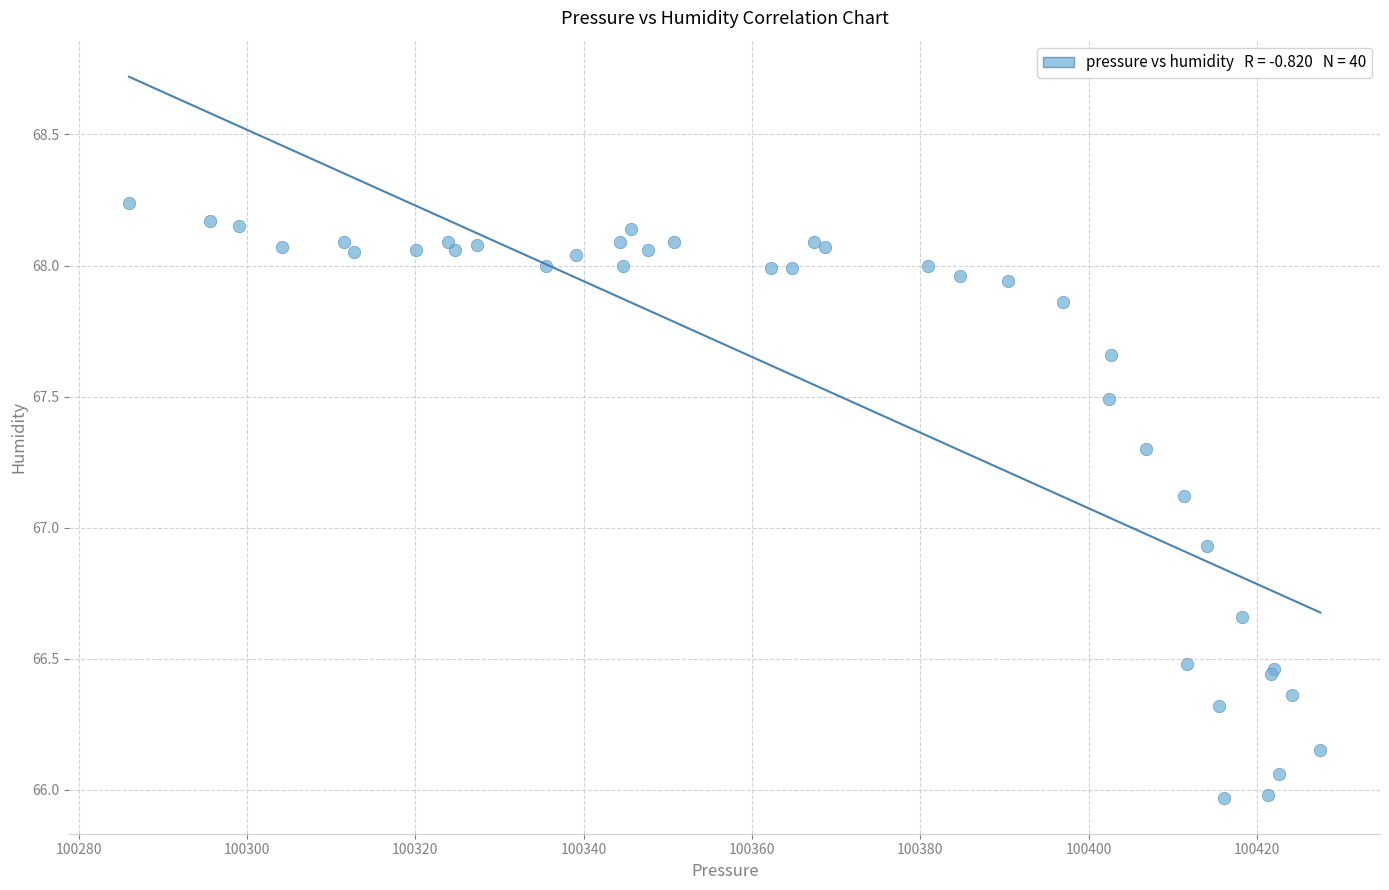

What Y value in the scatter plot is closest to 67?

66.9